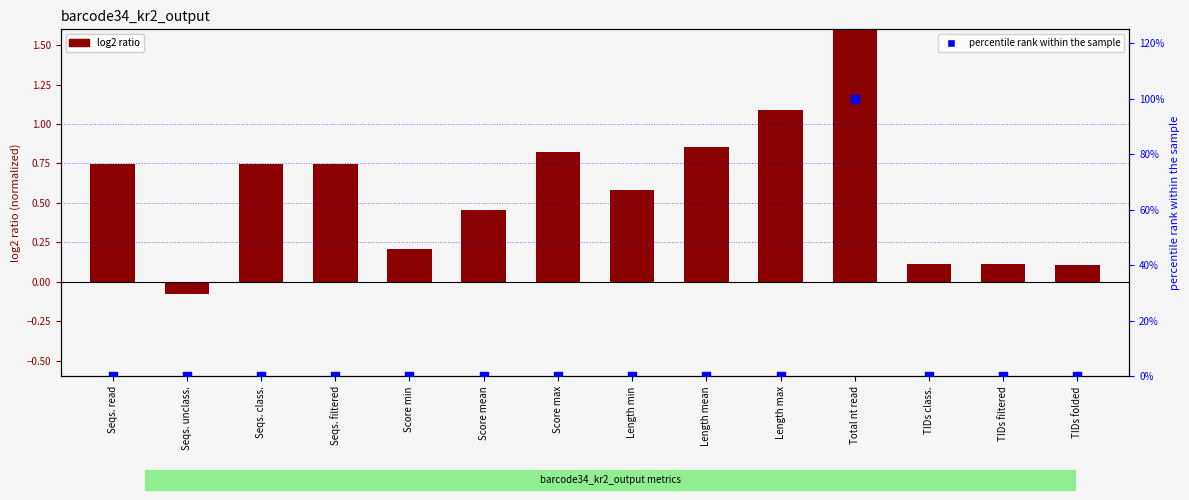

Which series has the largest Y range (max minus min)?

percentile rank